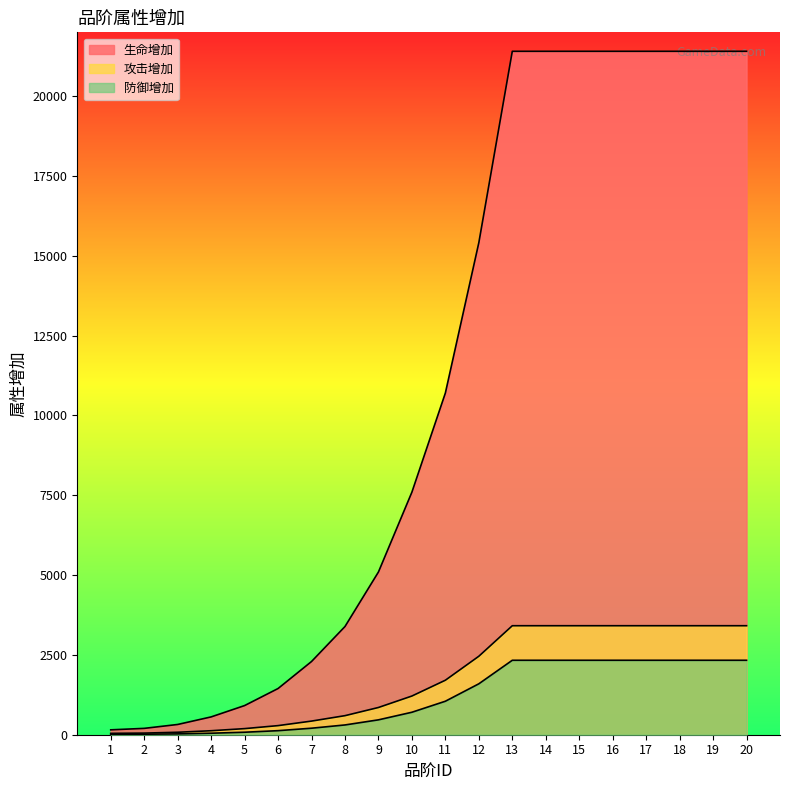

List the series in order of their peak value, lowest first.

防御增加, 攻击增加, 生命增加